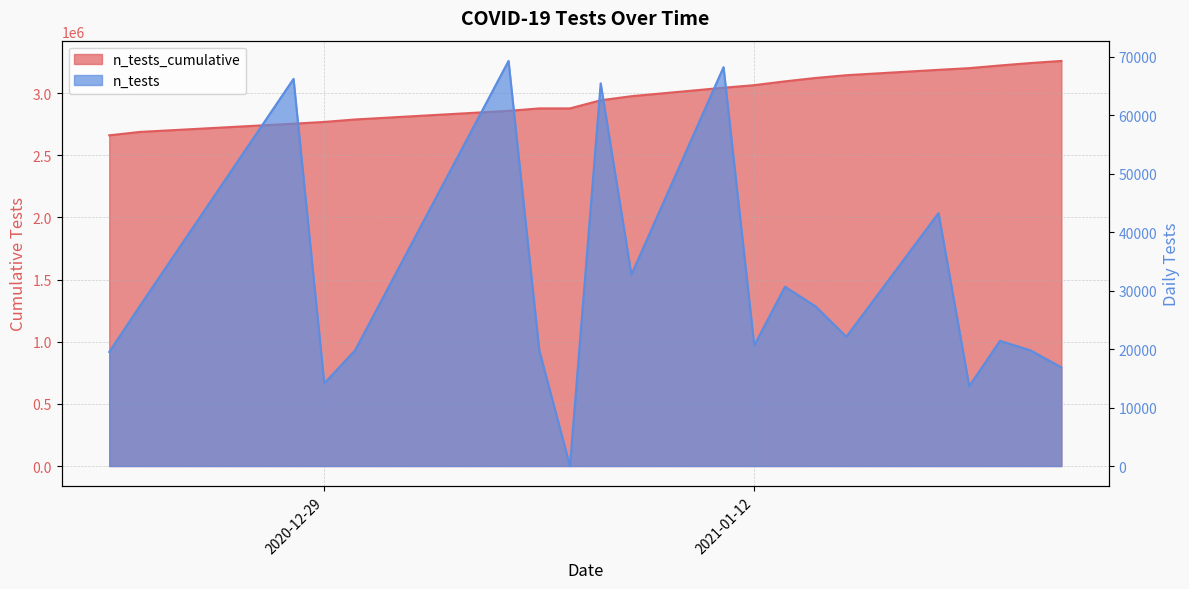

Does the chart have visible grid lines?

Yes